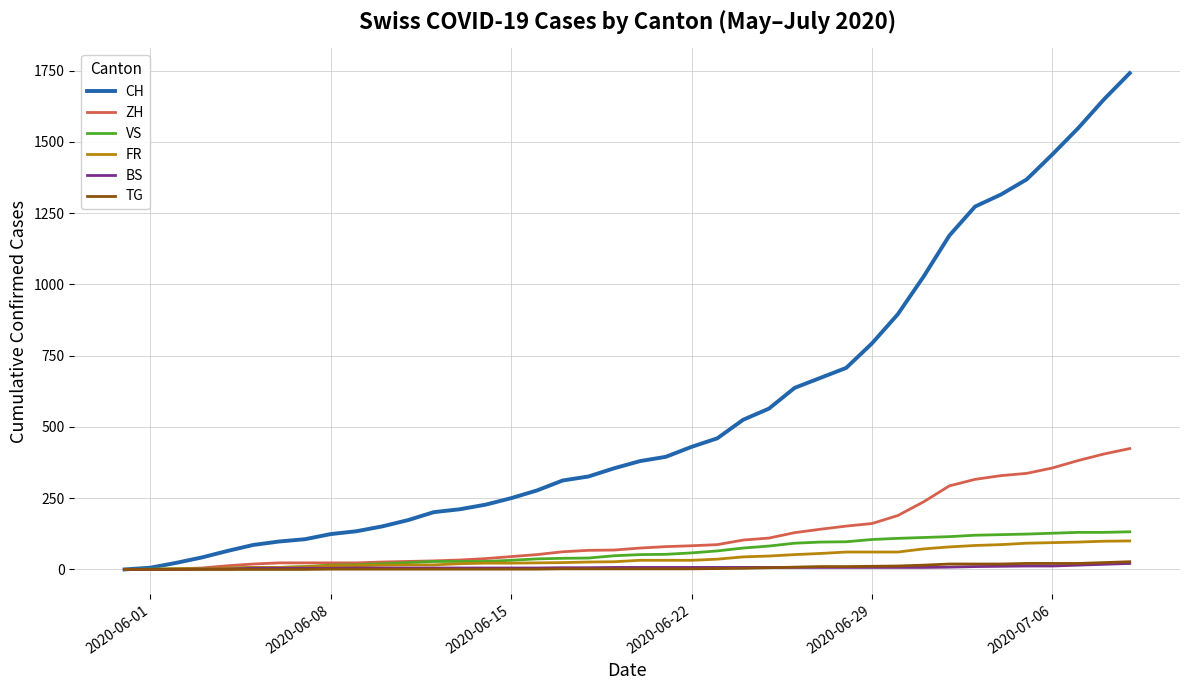

Which series has the largest total across all categories?

CH